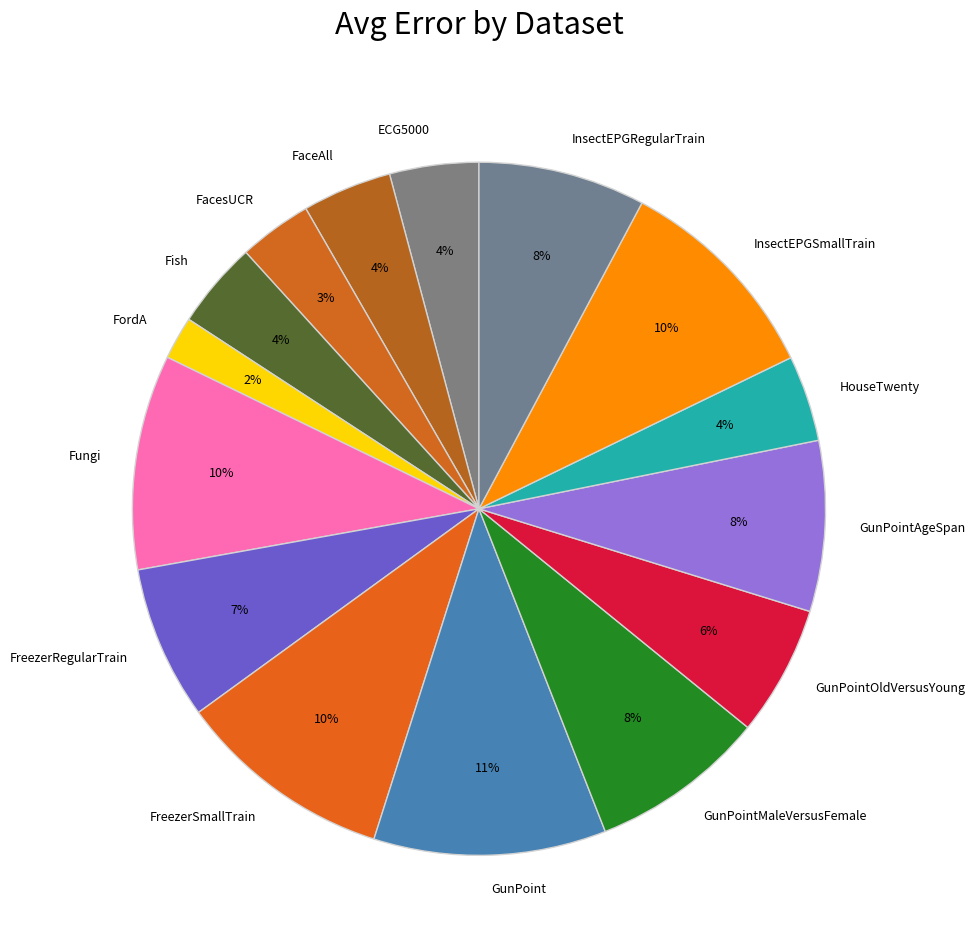

To the nearest percent, what is the average slice percentage?

7%